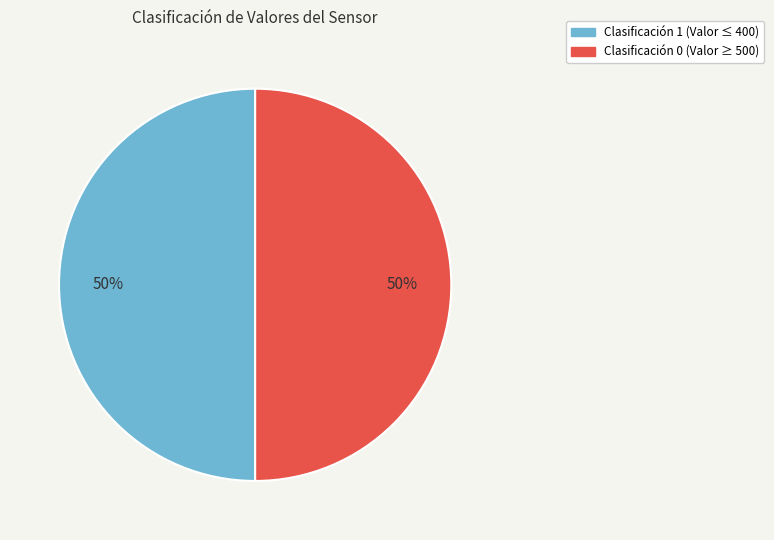

To the nearest percent, what is the average slice percentage?

50%